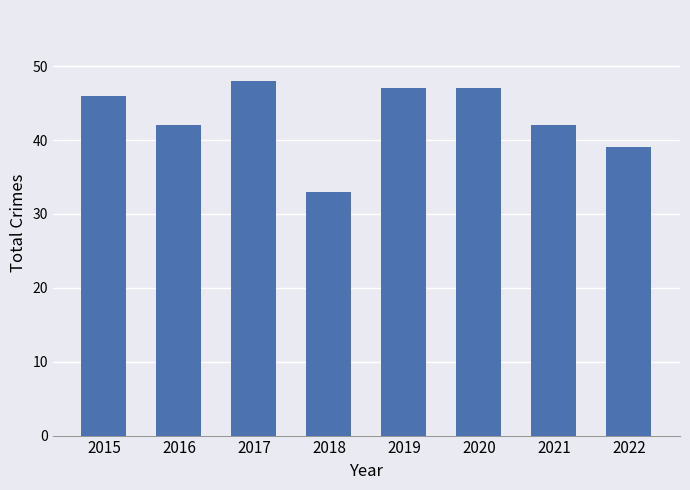

Reading left to right, extract all data points from this chart.

2015=46	2016=42	2017=48	2018=33	2019=47	2020=47	2021=42	2022=39